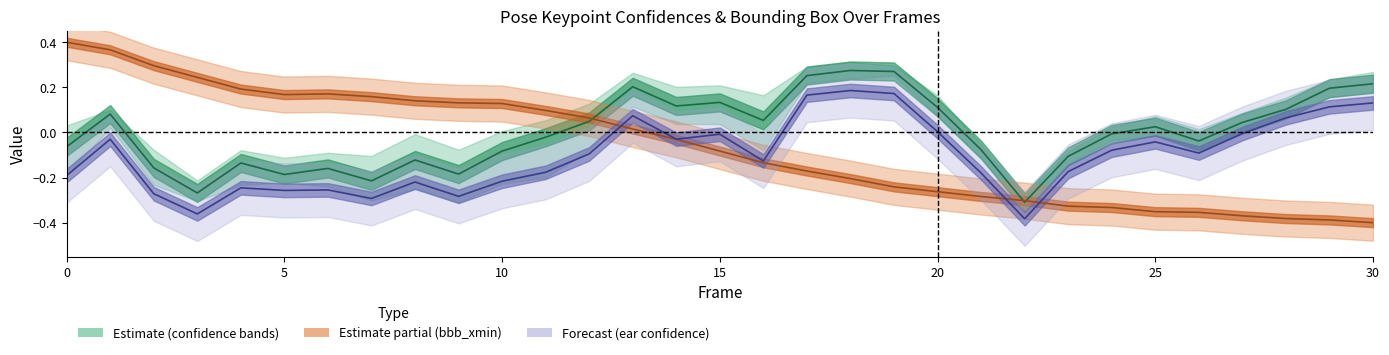

True or false: bbb_xmin has more than 1 points higher than both neighbors.

False